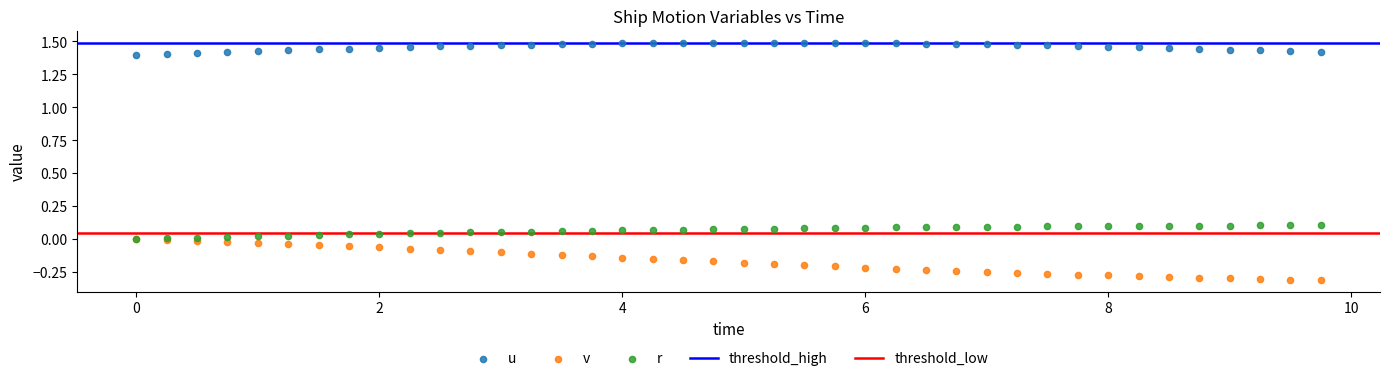

Which series has the widest spread of Y values?

v